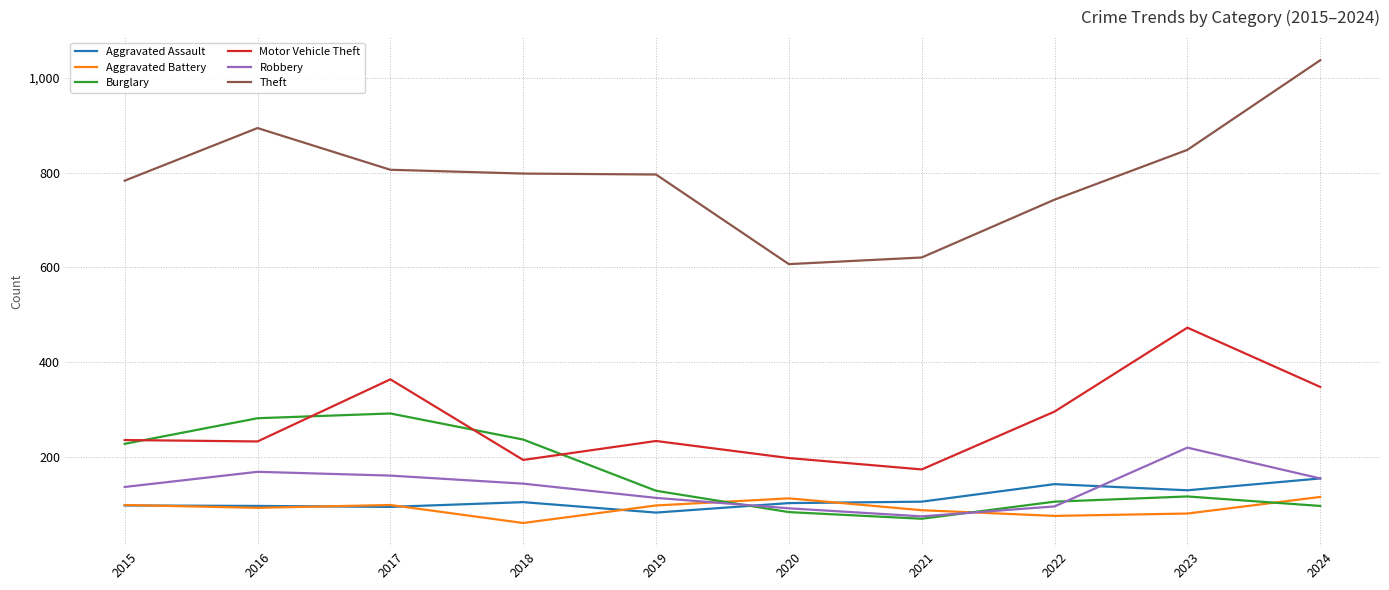

What is the total value across all series at 2016?

1768